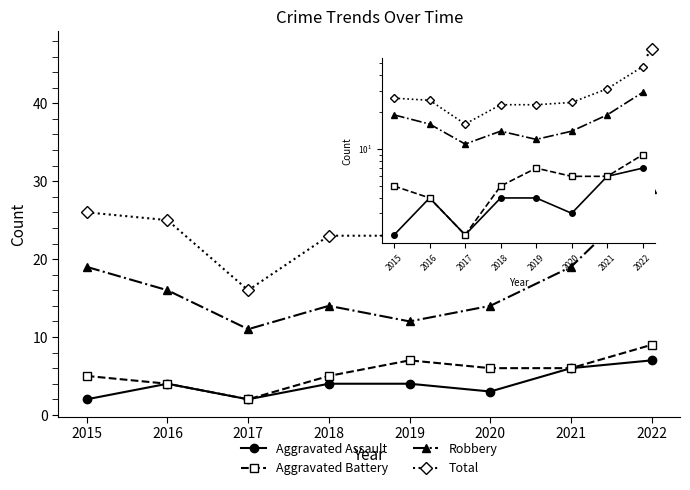

What is the average value of the Robbery series?

17